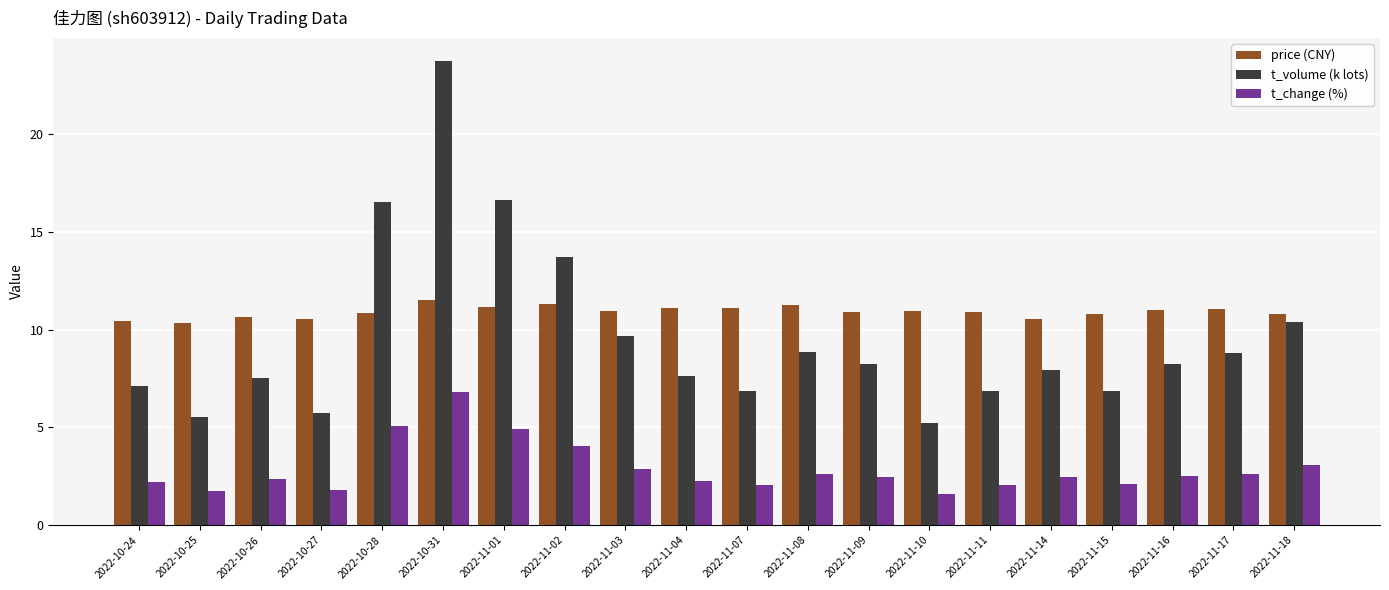

At which category is the sum across all series the highest?

2022-10-31